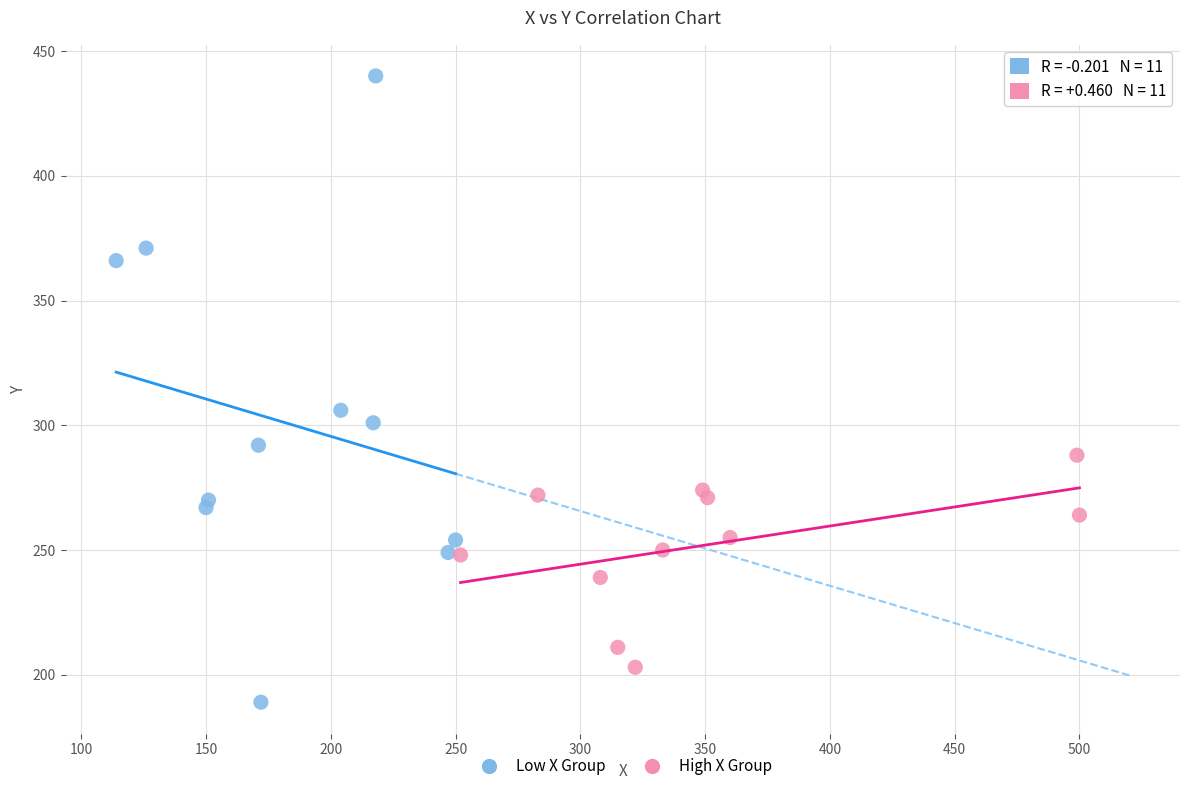

Which series has the widest spread of Y values?

Low X Group